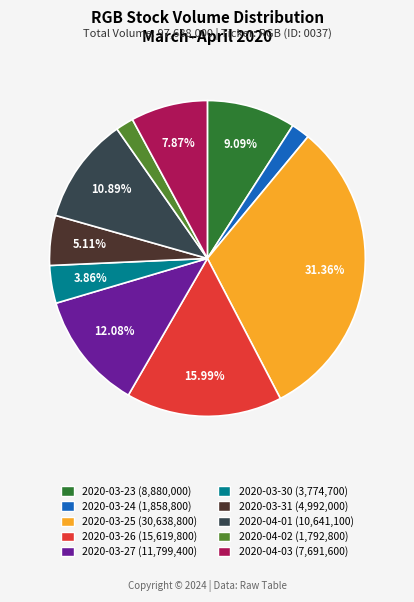

What is the ratio of the value at 2020-03-27 (11,799,400) to the value at 2020-04-02 (1,792,800)?

6.6